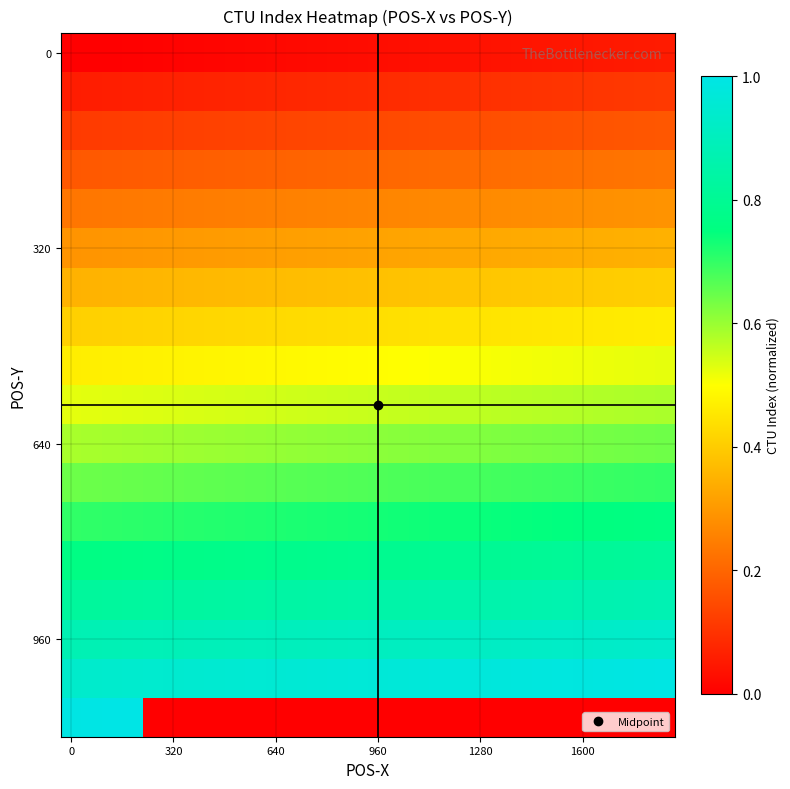

What is the maximum value shown in the chart?

1.0